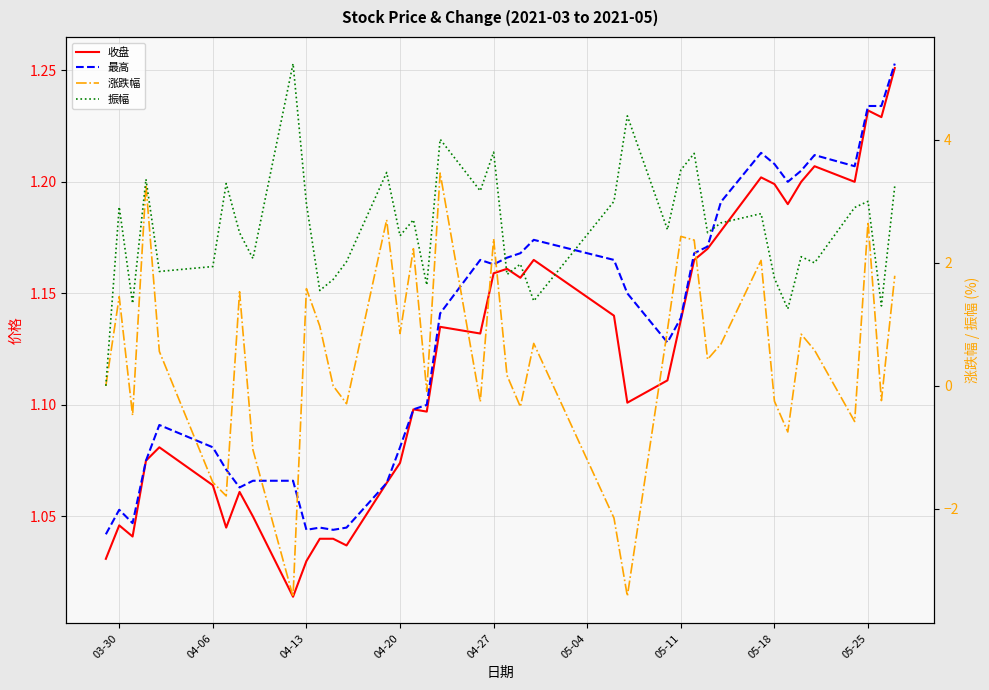

Reading left to right, transcribe all the data shown in this chart.

收盘: 1.0	1.0	1.0	1.1	1.1	1.1	1.0	1.1	1.1	1.0	1.0	1.0	1.0	1.0	1.1	1.1	1.1	1.1	1.1	1.1	1.2	1.2	1.2	1.2	1.1	1.1	1.1	1.1	1.2	1.2	1.2	1.2	1.2	1.2	1.2	1.2	1.2	1.2	1.2	1.3
最高: 1.0	1.1	1.0	1.1	1.1	1.1	1.1	1.1	1.1	1.1	1.0	1.0	1.0	1.0	1.1	1.1	1.1	1.1	1.1	1.2	1.2	1.2	1.2	1.2	1.2	1.1	1.1	1.1	1.2	1.2	1.2	1.2	1.2	1.2	1.2	1.2	1.2	1.2	1.2	1.3
涨跌幅: 0.0	1.4	-0.5	3.3	0.6	-1.6	-1.8	1.5	-1.0	-3.4	1.6	1.0	0.0	-0.3	2.7	0.8	2.2	-0.1	3.5	-0.3	2.4	0.2	-0.3	0.7	-2.1	-3.4	0.9	2.4	2.4	0.4	0.7	2.0	-0.2	-0.8	0.8	0.6	-0.6	2.7	-0.2	1.8
振幅: 0.0	2.9	1.3	3.4	1.9	1.9	3.3	2.5	2.1	5.2	3.0	1.6	1.7	2.0	3.5	2.4	2.7	1.6	4.0	3.2	3.8	1.8	2.0	1.4	3.0	4.4	2.5	3.5	3.8	2.5	2.6	2.8	1.8	1.2	2.1	2.0	2.9	3.0	1.3	3.2